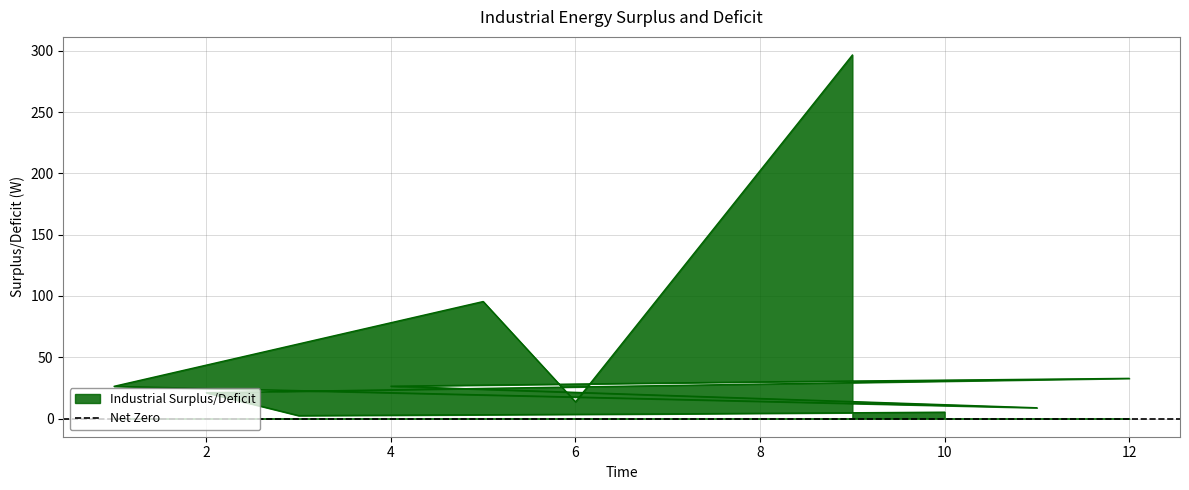

What position from the left is 1?

9